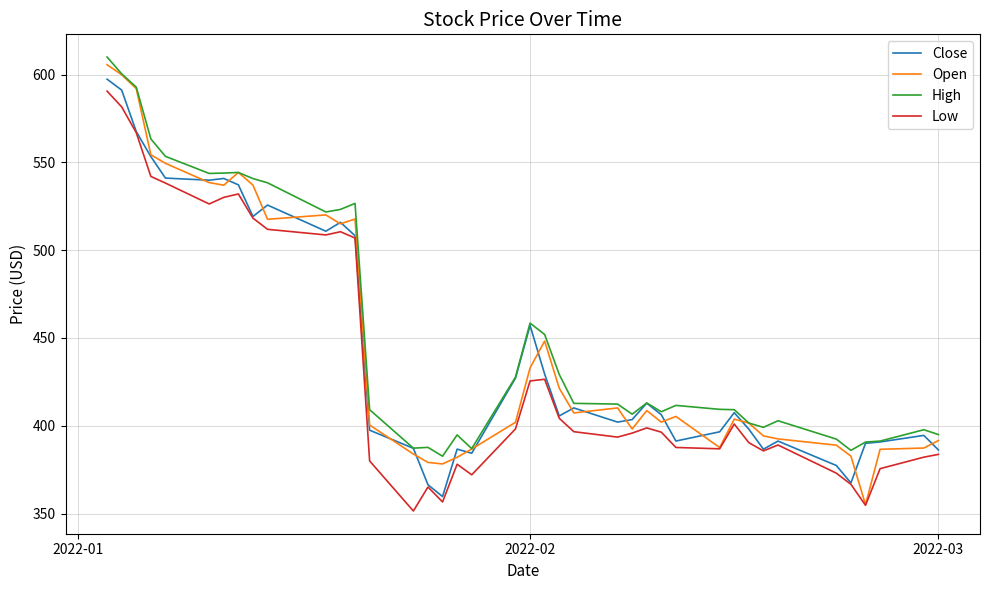

Which series has the largest range (max minus min)?

Open